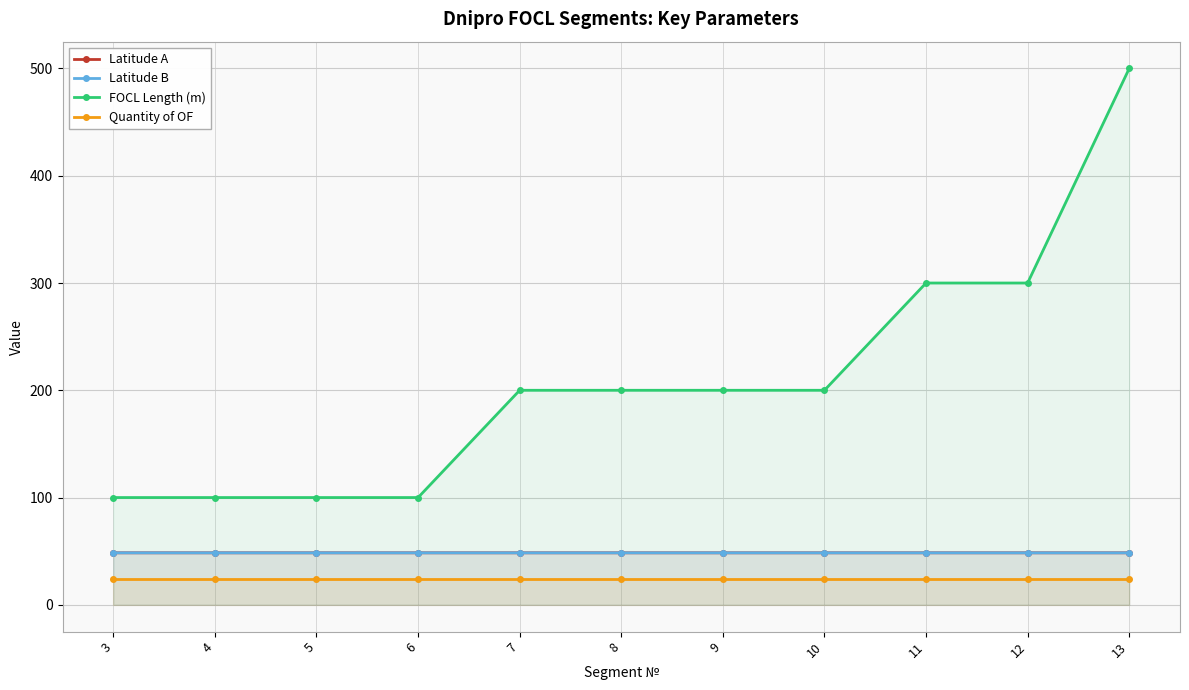

List the series in order of their peak value, highest first.

FOCL Length (m), Latitude A, Latitude B, Quantity of OF